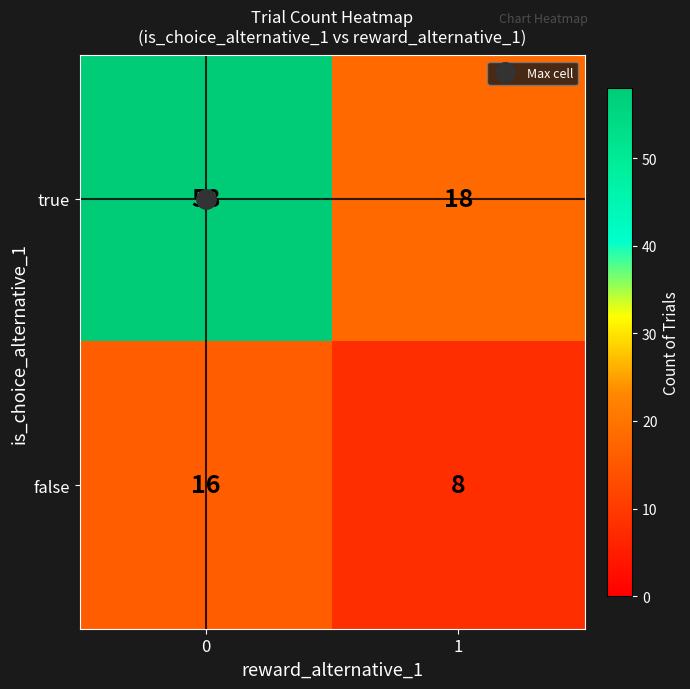

At how many categories does at least one series exceed 25?

1